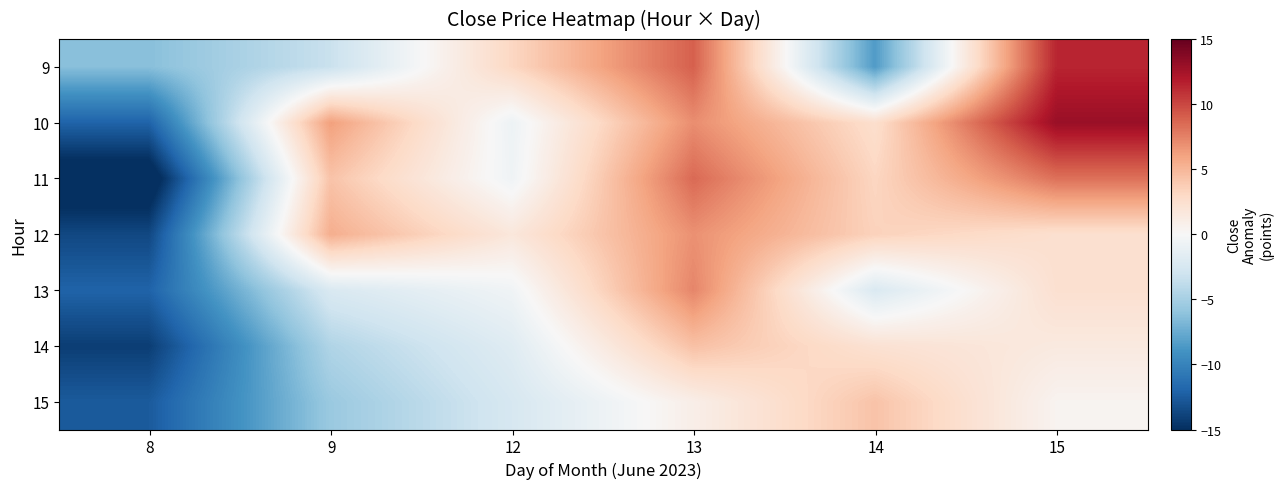

How many distinct data groups are displayed?

7